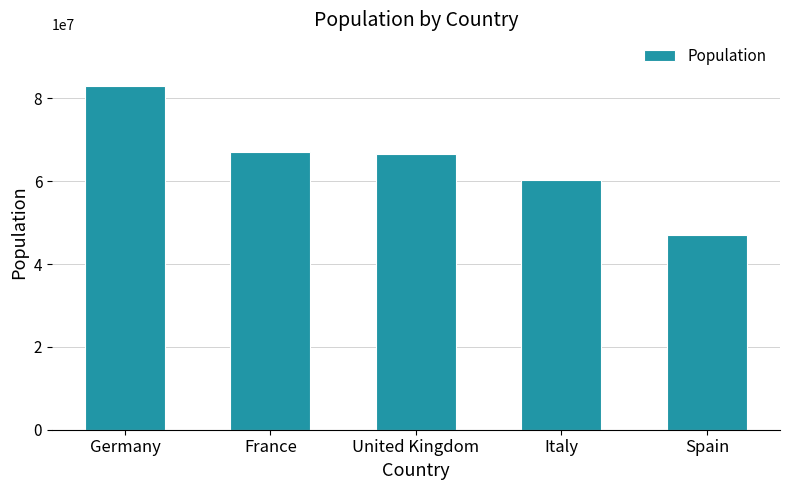

What is the maximum value shown in the chart?

83019213